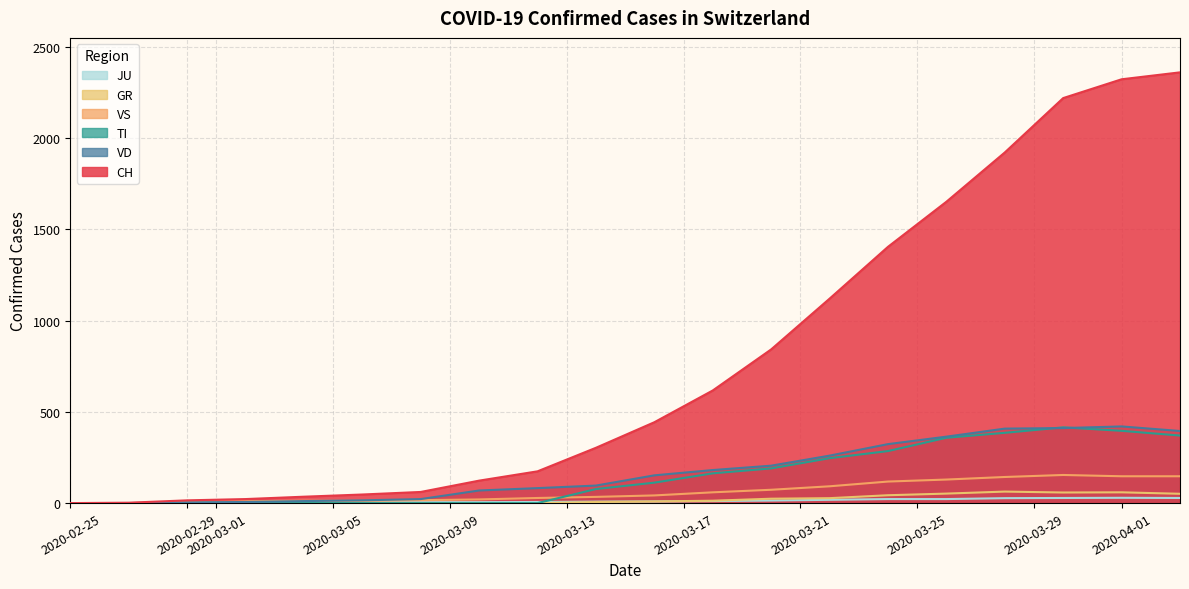

How many lines are shown in the chart?

6